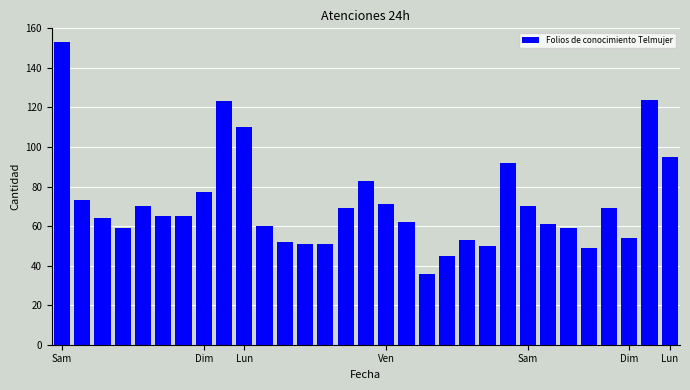

What is the sum of all values?

2215